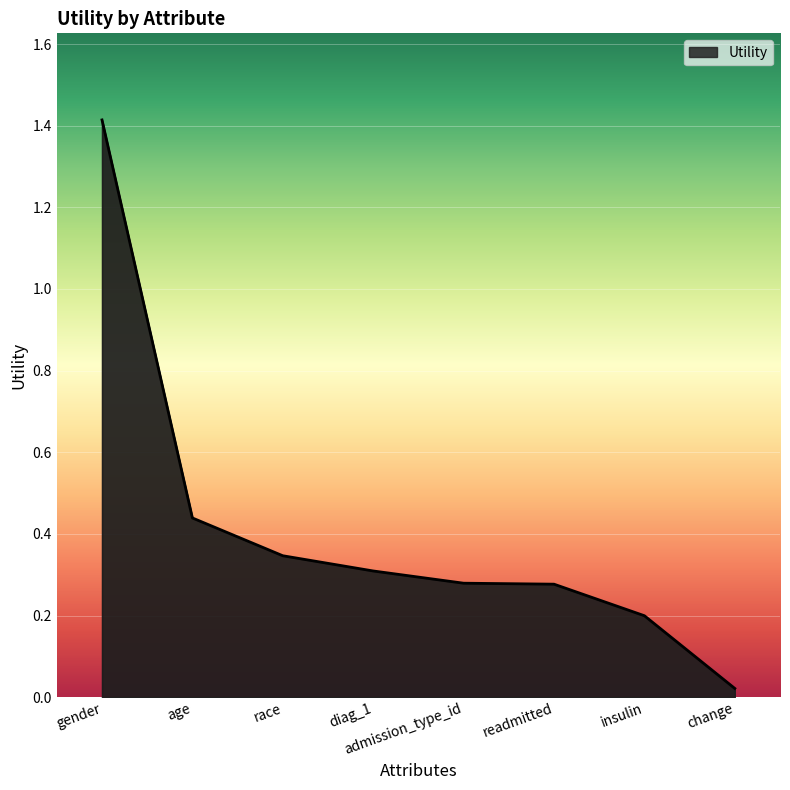

What is the greatest value displayed?

1.4